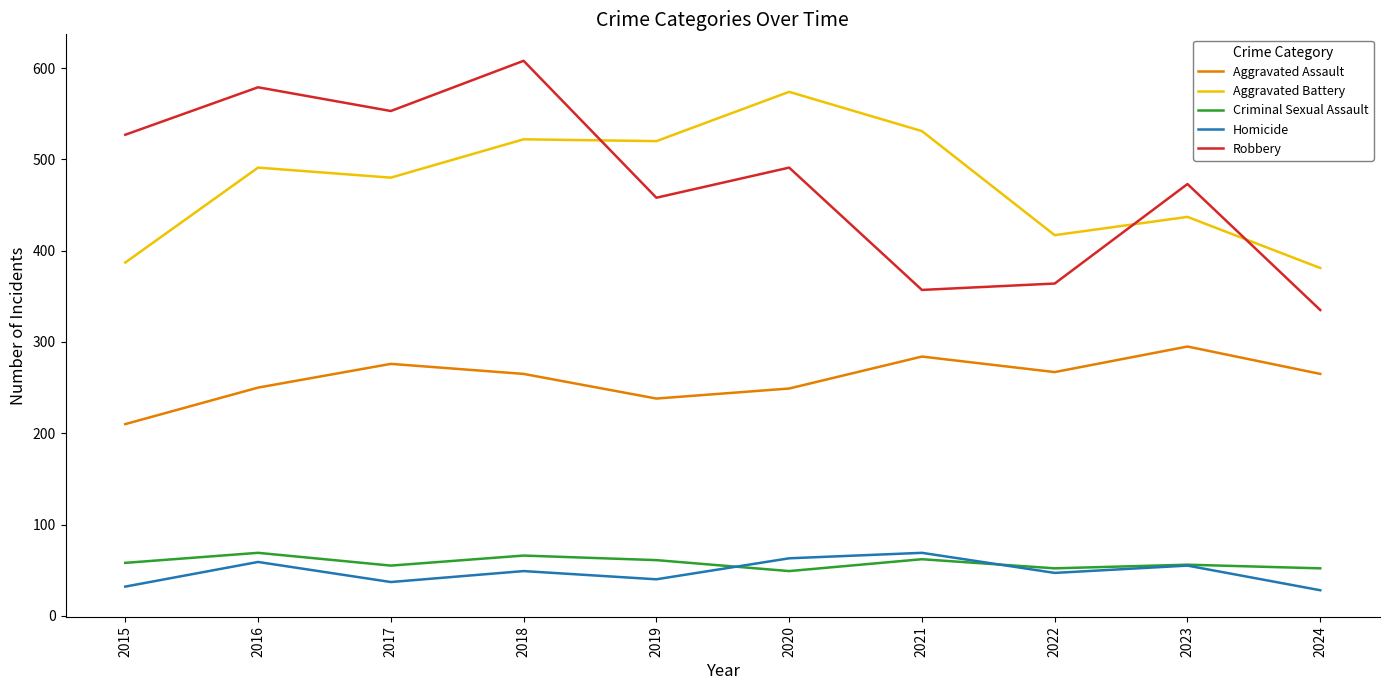

True or false: Aggravated Battery and Criminal Sexual Assault cross at least once.

False